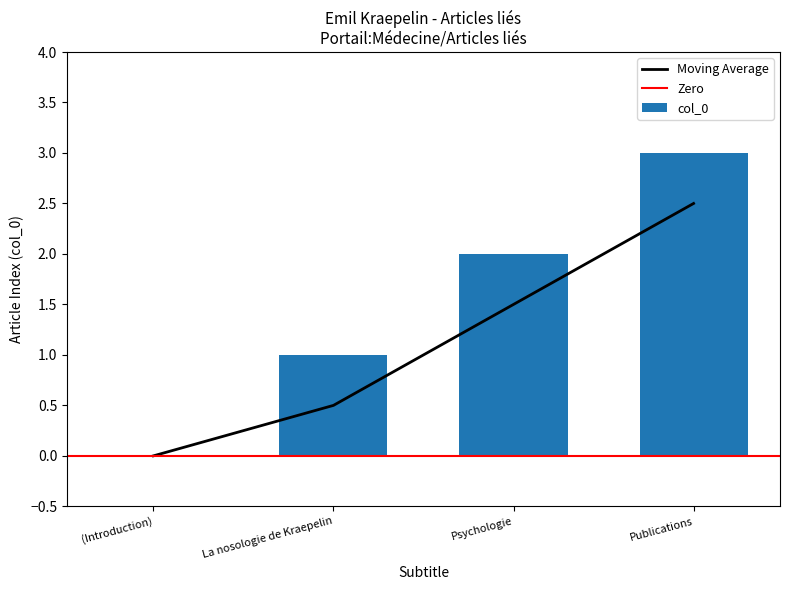

True or false: the data shows 0 at (Introduction).

True